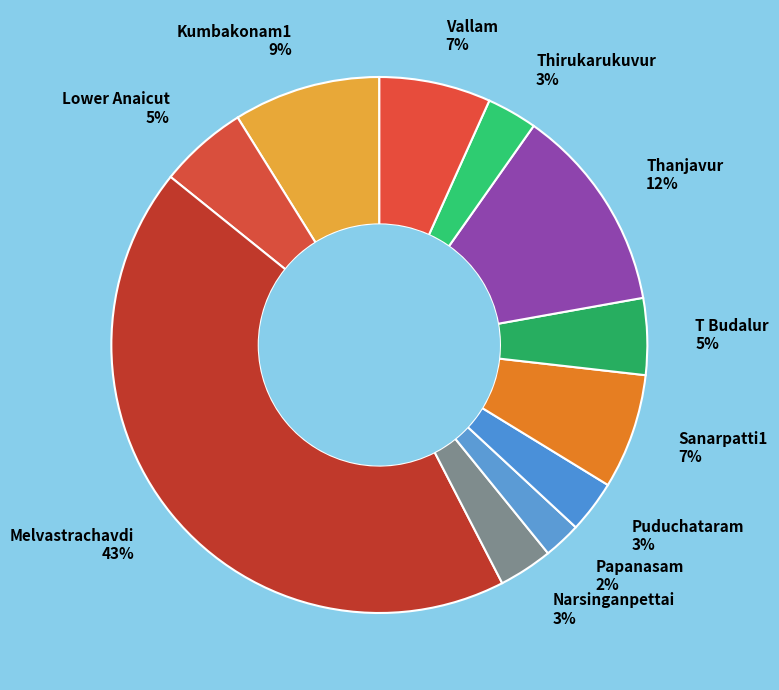

What percentage is the Thanjavur slice, to the nearest percent?

12%